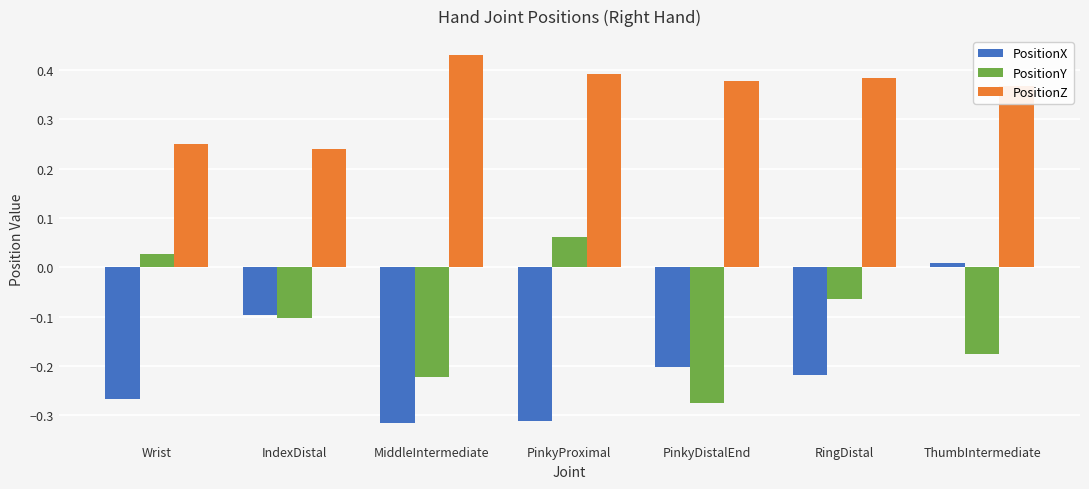

What is the average value of the PositionZ series?

0.3